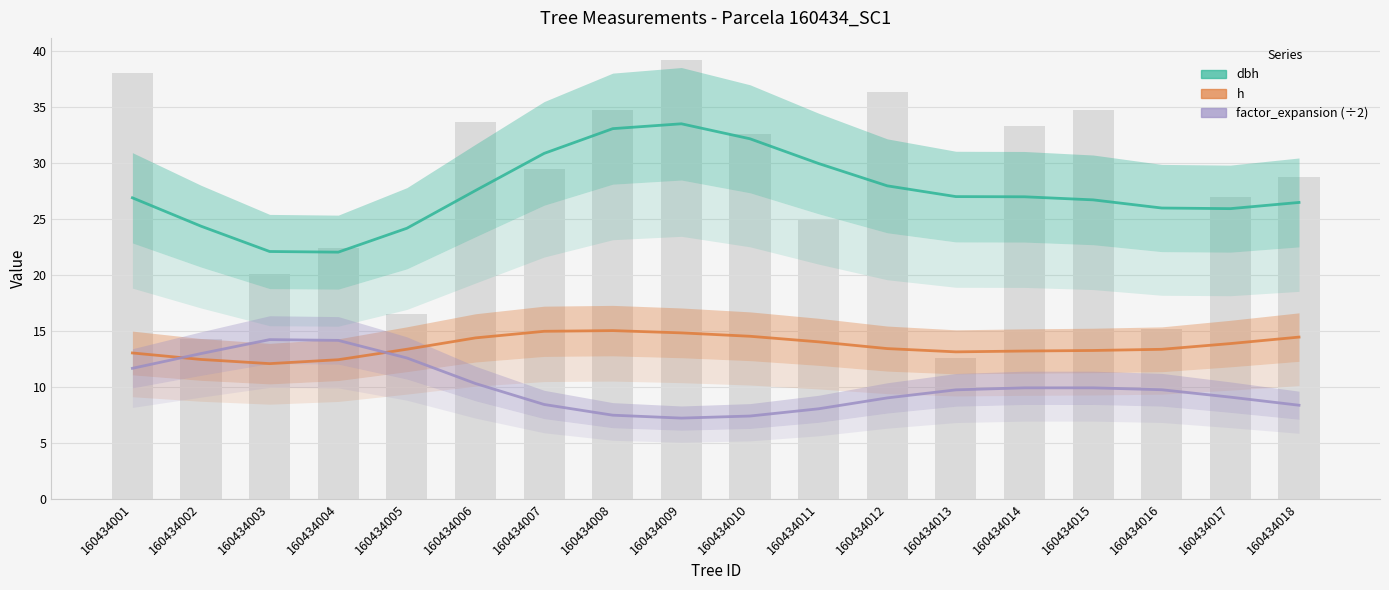

What is the approximate value of dbh at 160434017?

25.9